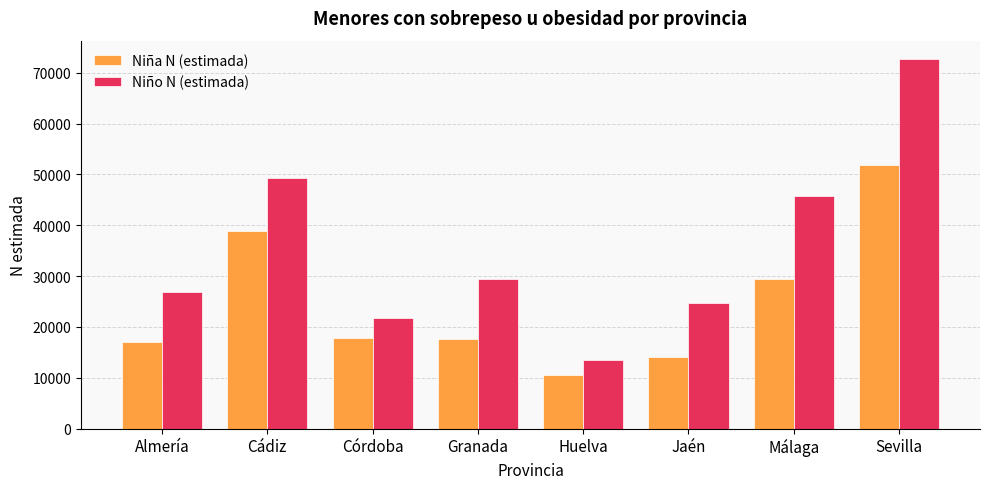

Is the value of Niño N (estimada) at Huelva greater than the value of Niña N (estimada) at Huelva?

Yes